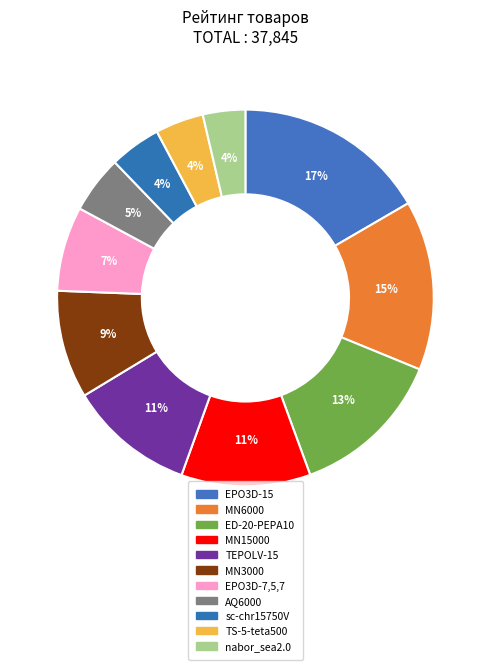

Is the sum of sc-chr15750V and TS-5-teta500 greater than half?

No